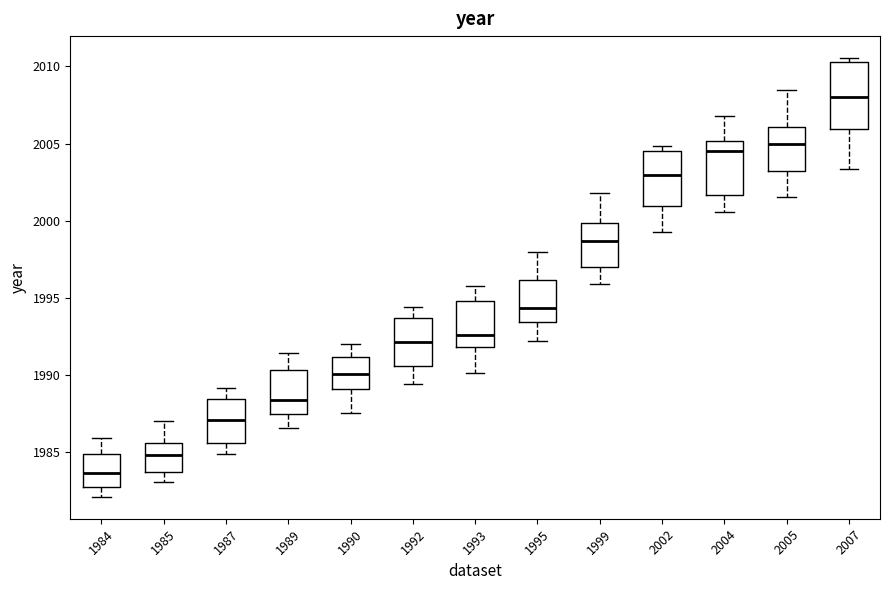

Reading left to right, transcribe this box plot: for each box, give where its median line is, the range the box spans, and where its two whiskers end, as read against the y-axis. The values are not printed on the chart, so give them approximately, as read against the axis.

1984: median 1983.5, box 1982.5 to 1985.0, whiskers 1982.0 to 1986.0
1985: median 1985.0, box 1983.5 to 1985.5, whiskers 1983.0 to 1987.0
1987: median 1987.0, box 1985.5 to 1988.5, whiskers 1985.0 to 1989.0
1989: median 1988.5, box 1987.5 to 1990.5, whiskers 1986.5 to 1991.5
1990: median 1990.0, box 1989.0 to 1991.0, whiskers 1987.5 to 1992.0
1992: median 1992.0, box 1990.5 to 1993.5, whiskers 1989.5 to 1994.5
1993: median 1992.5, box 1992.0 to 1995.0, whiskers 1990.0 to 1995.5
1995: median 1994.5, box 1993.5 to 1996.0, whiskers 1992.0 to 1998.0
1999: median 1998.5, box 1997.0 to 2000.0, whiskers 1996.0 to 2002.0
2002: median 2003.0, box 2001.0 to 2004.5, whiskers 1999.5 to 2005.0
2004: median 2004.5, box 2001.5 to 2005.0, whiskers 2000.5 to 2007.0
2005: median 2005.0, box 2003.0 to 2006.0, whiskers 2001.5 to 2008.5
2007: median 2008.0, box 2006.0 to 2010.5, whiskers 2003.5 to 2010.5 (just above the box's upper edge)